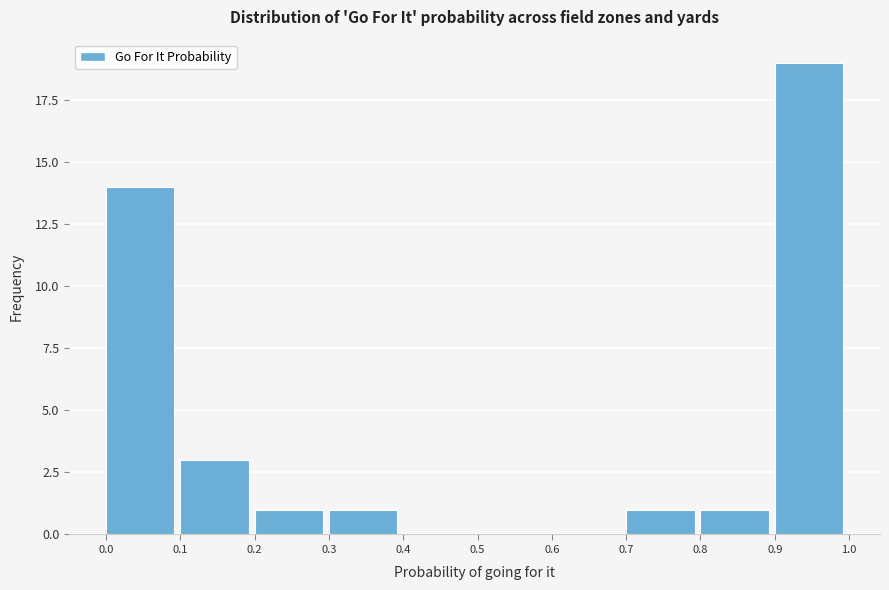

What is the height of the bar covering 0.1 to 0.2 on the x-axis? The values are not printed on the chart, so give them approximately, as read against the axis.

3